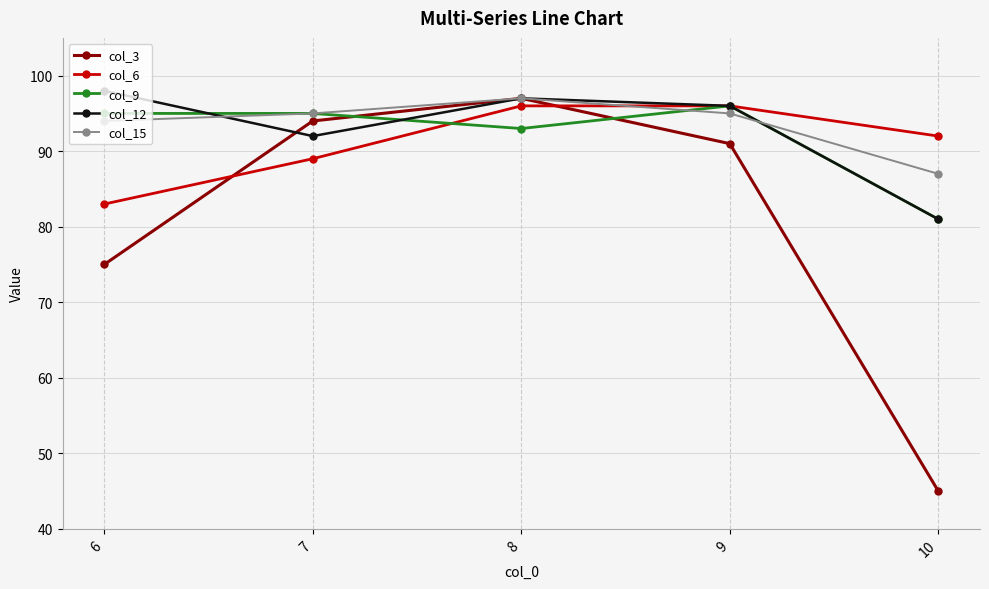

What are all the series names shown in the legend?

col_3, col_6, col_9, col_12, col_15